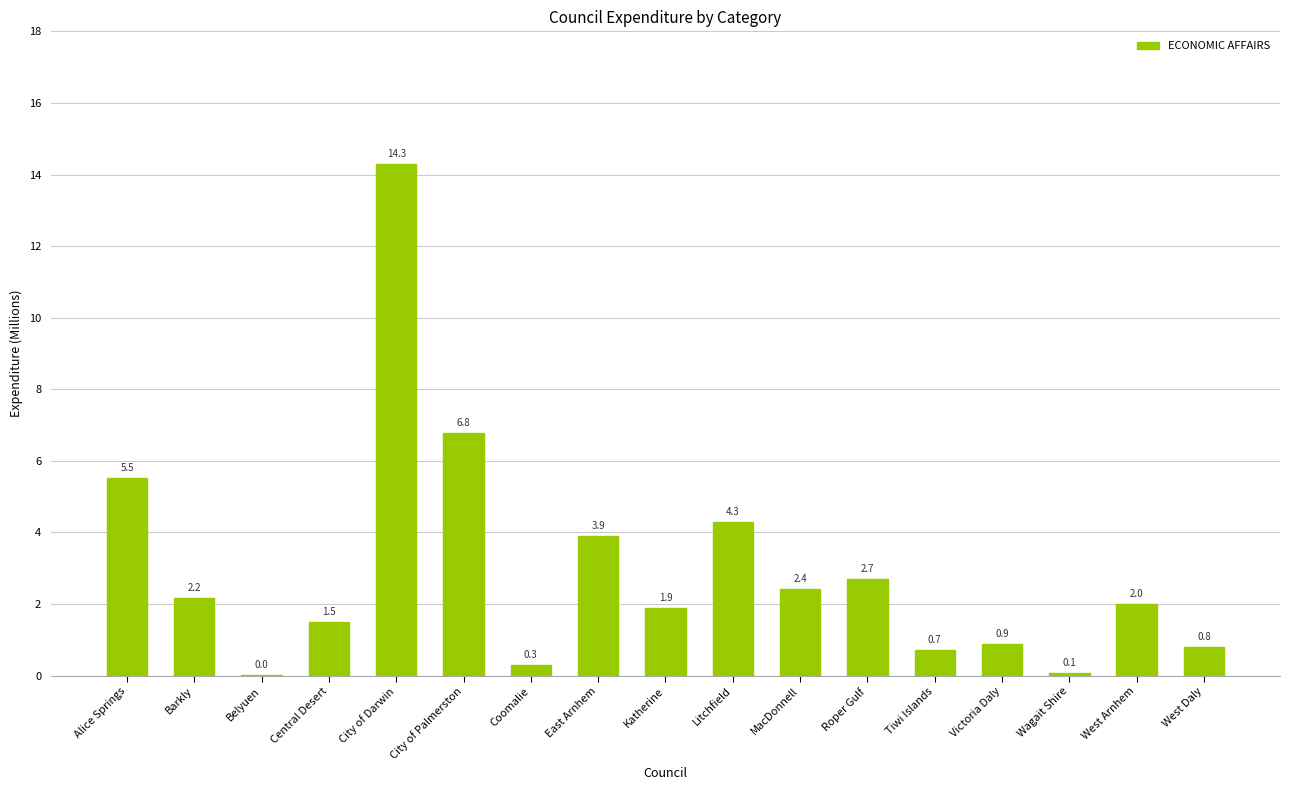

Are the bars grouped side by side (vs. stacked)?

No